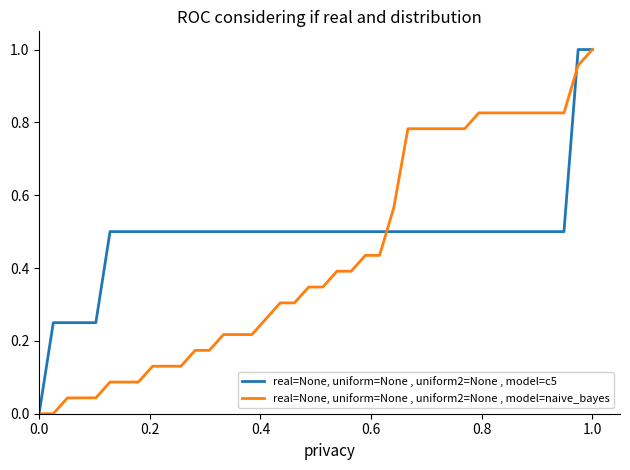

Which series has the largest total across all categories?

real=None, uniform=None , uniform2=None , model=c5